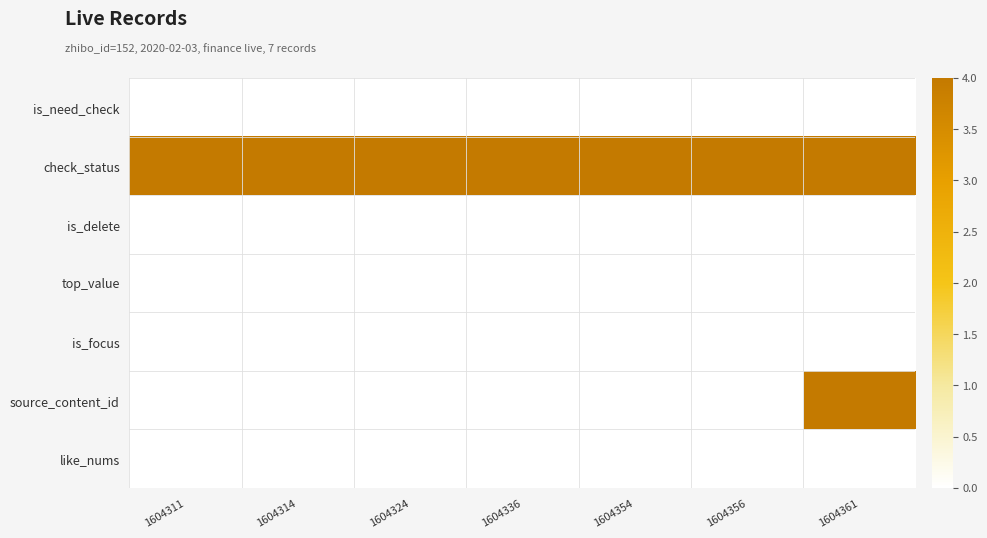

How many distinct data groups are displayed?

7